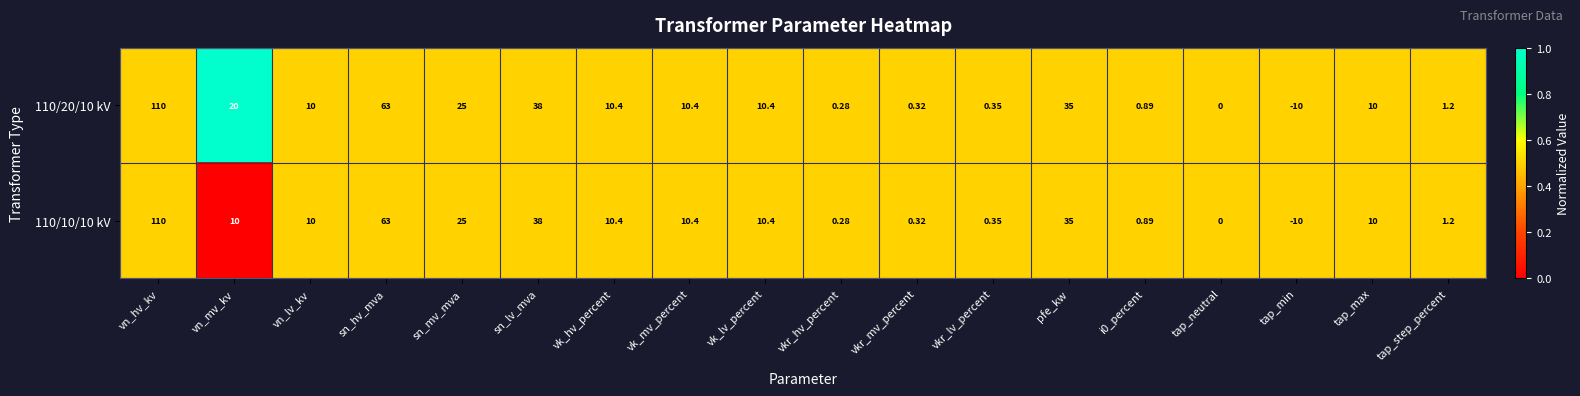

Which category has the highest value in the 110/10/10 kV series?

vn_hv_kv